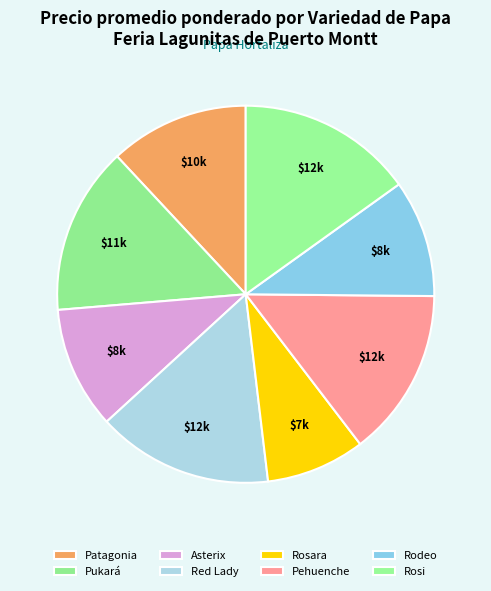

Rank the categories by value from highest to lowest.

Red Lady, Rosi, Pehuenche, Pukará, Patagonia, Asterix, Rodeo, Rosara